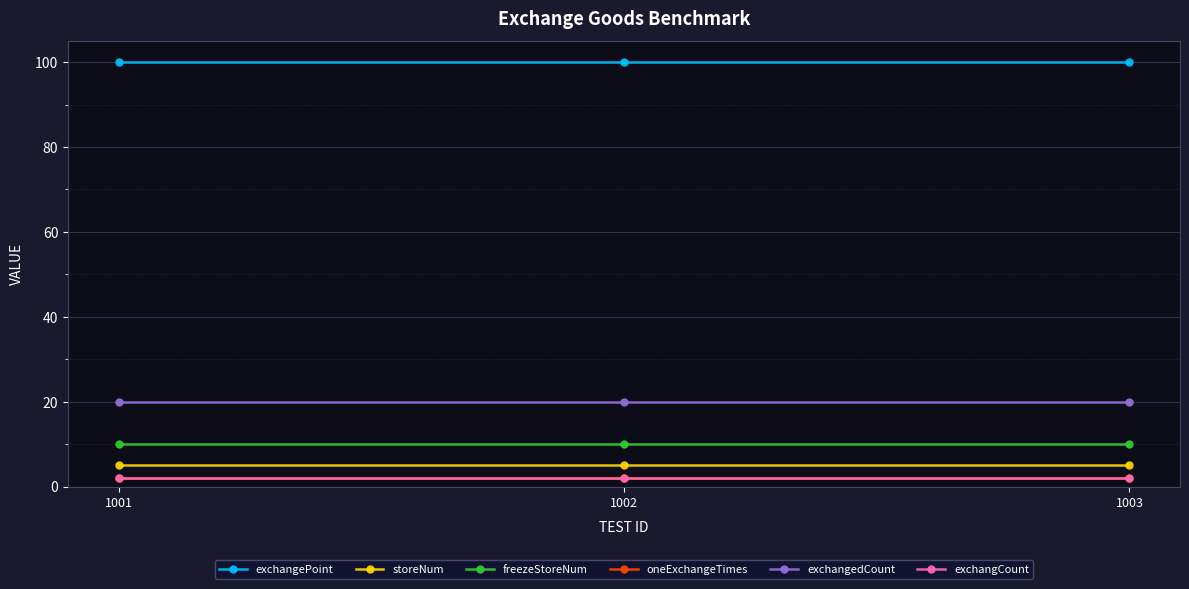

At which category is the sum across all series the highest?

1001